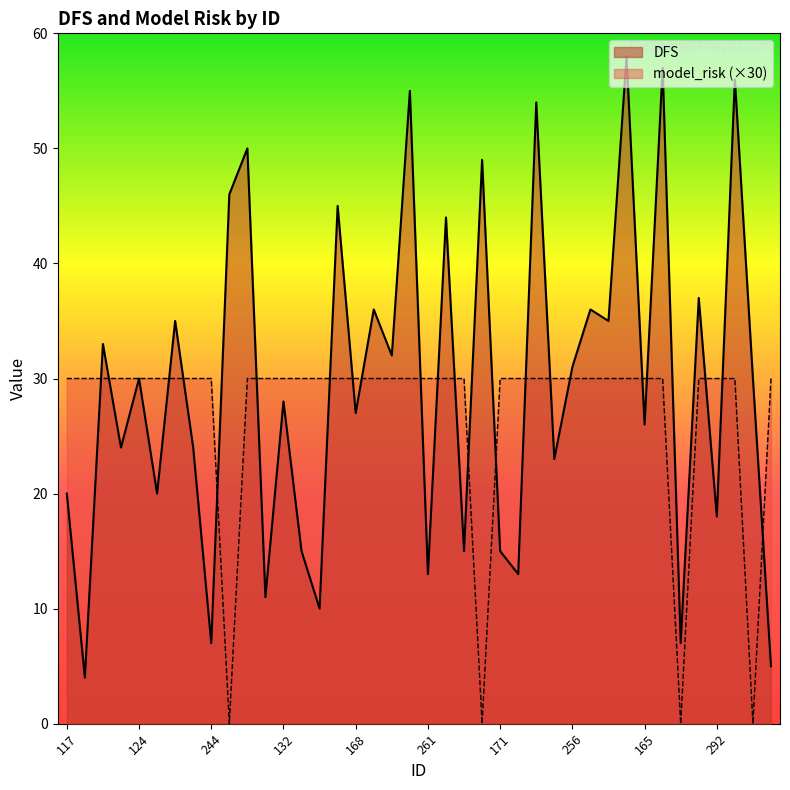

At which label is model_risk closest to 15?

117